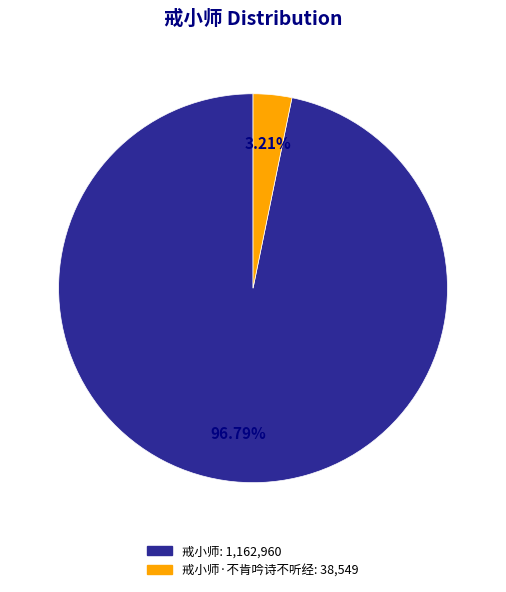

Count the number of slices in the pie.

2